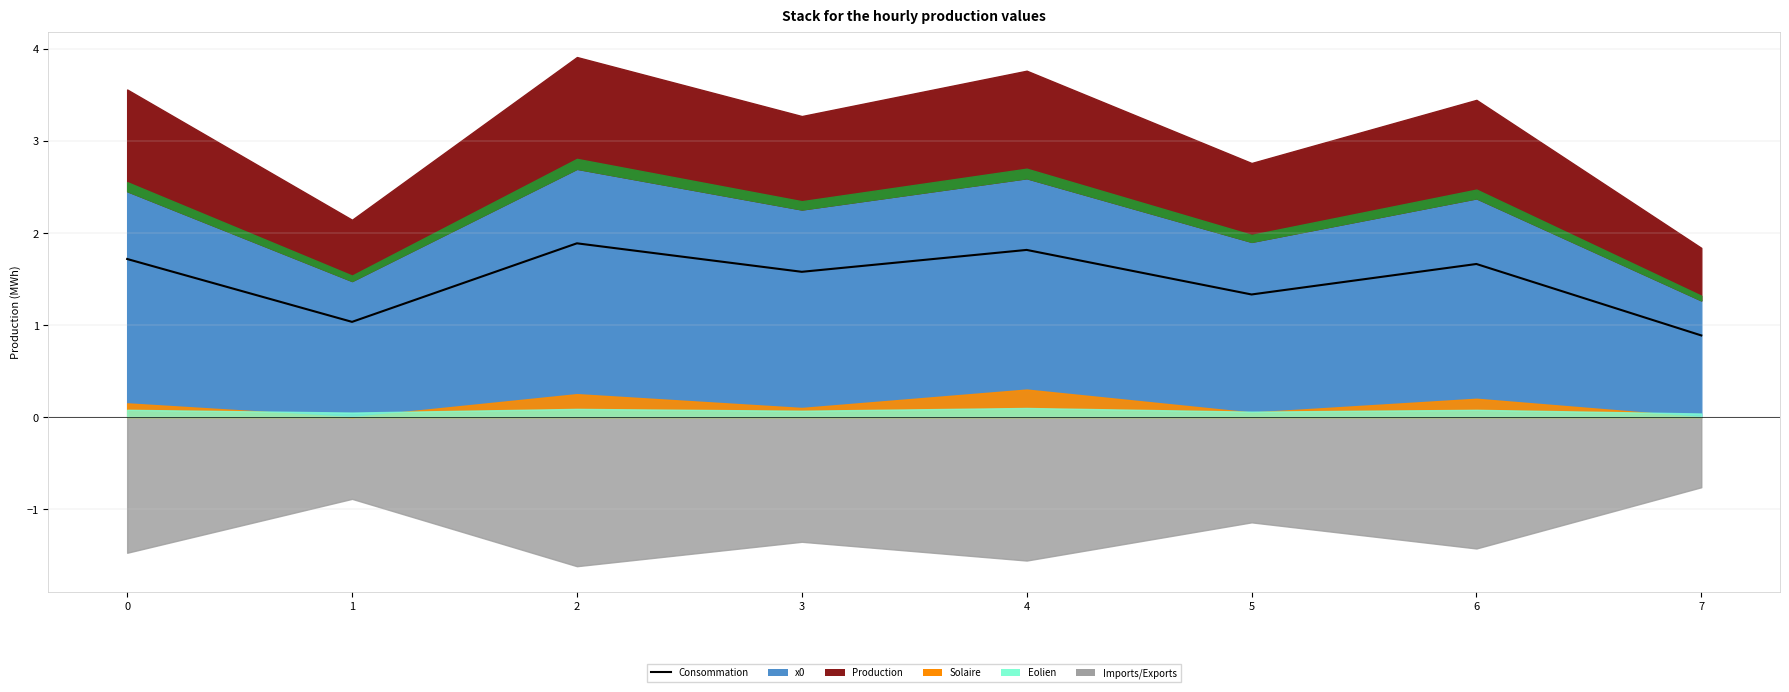

True or false: the data shows 0.4 at 7.

False